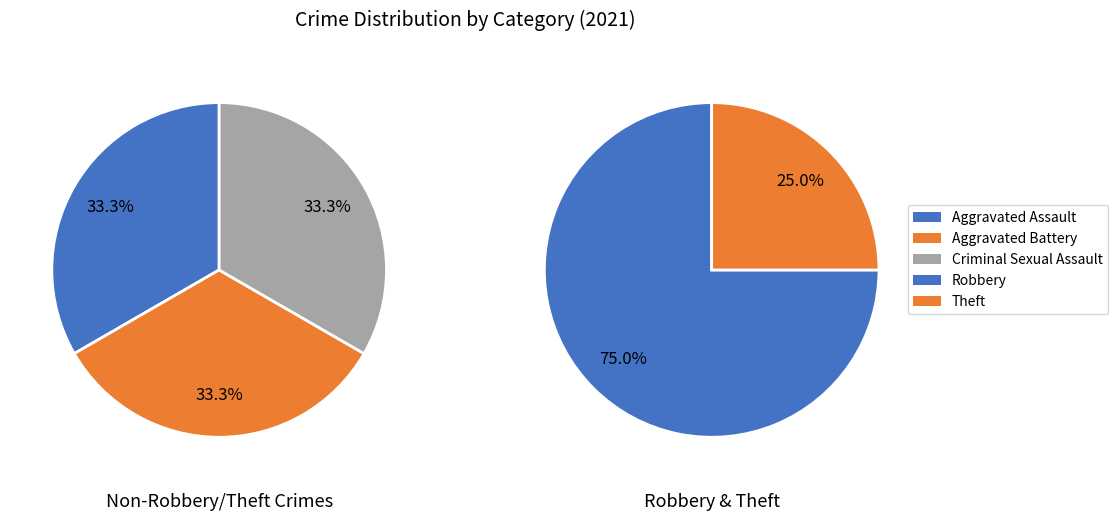

How many segments does this pie chart have?

5